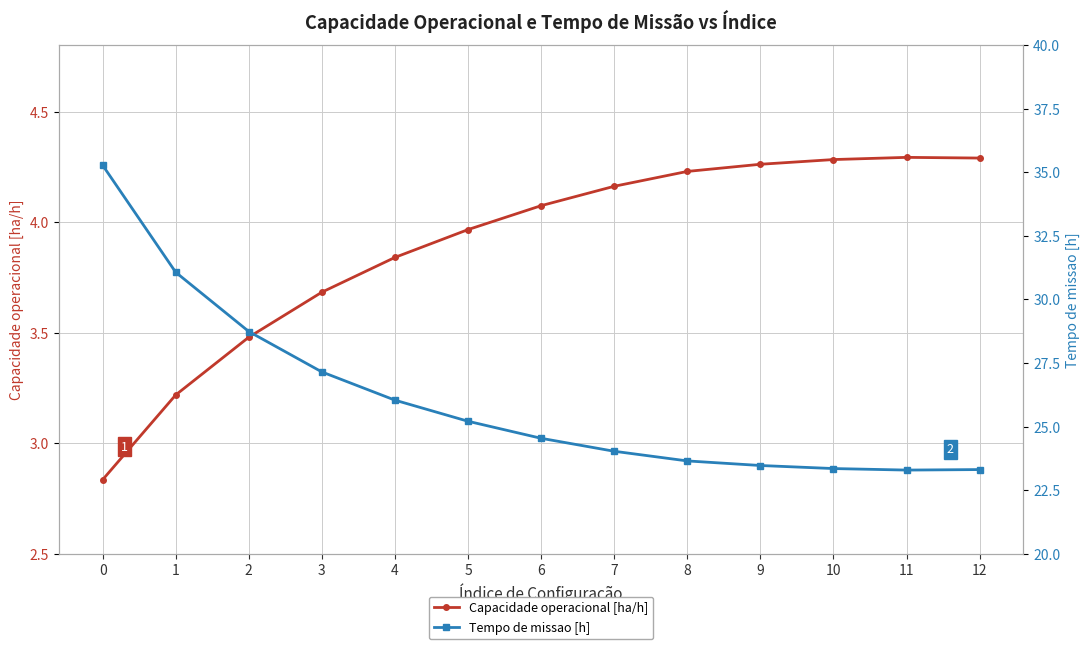

Does the chart have visible grid lines?

Yes